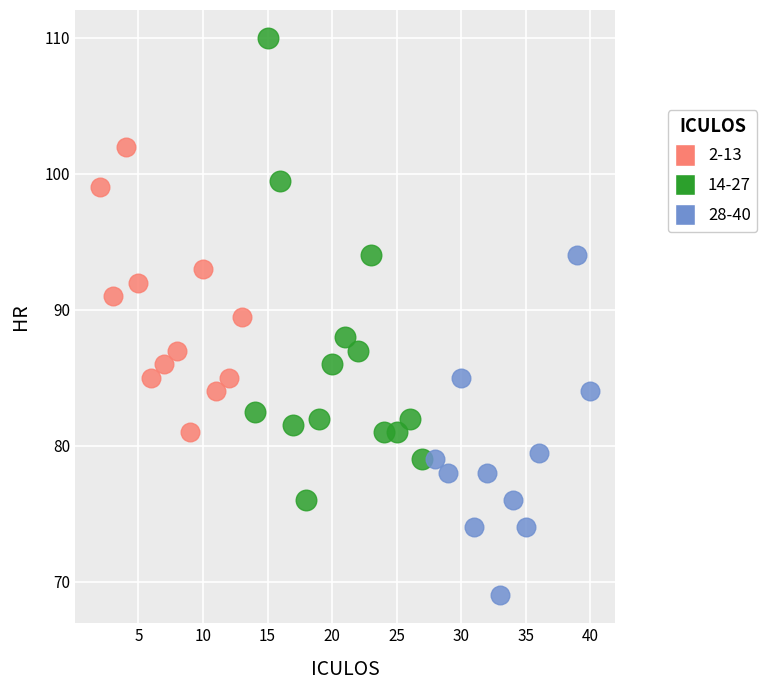

Which series contains the highest Y value?

14-27